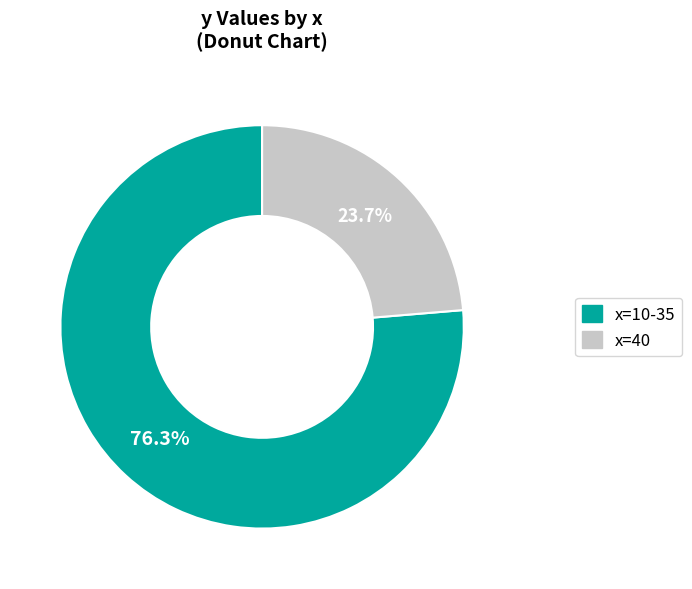

Is there a majority slice in this chart?

Yes